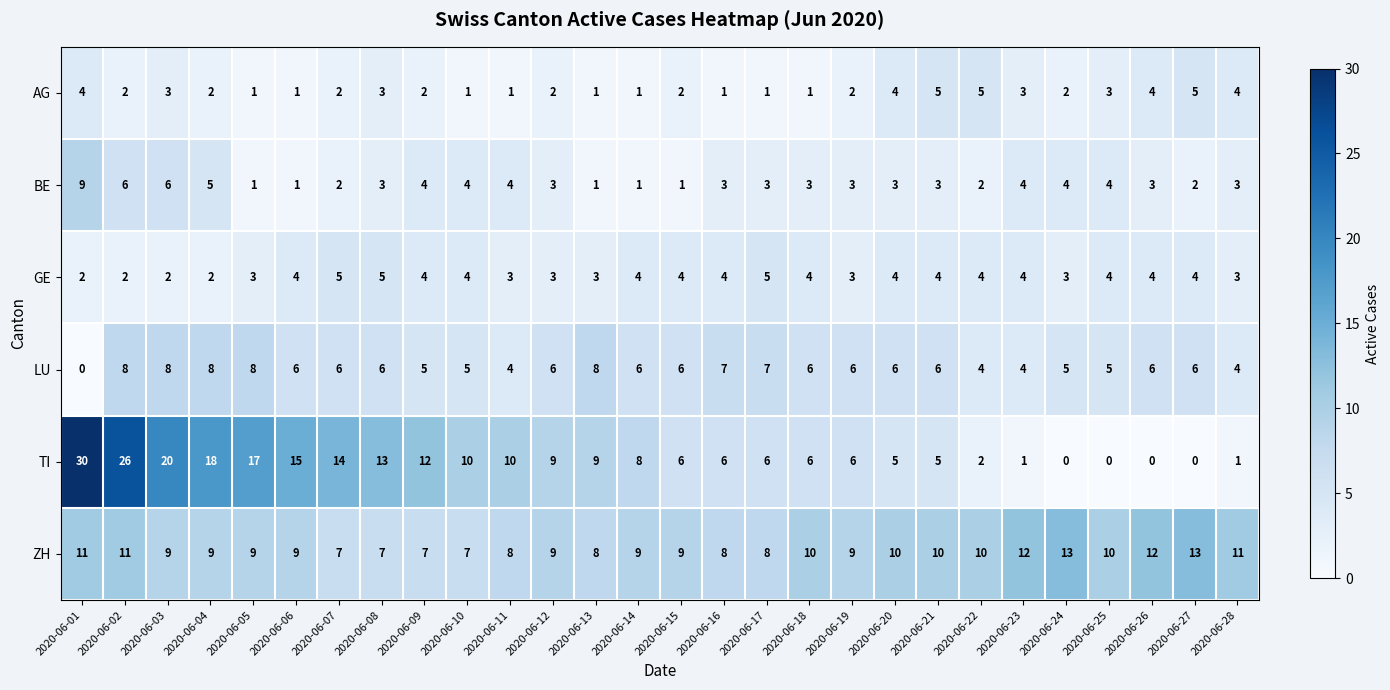

What is the lowest value of the ZH series?

7